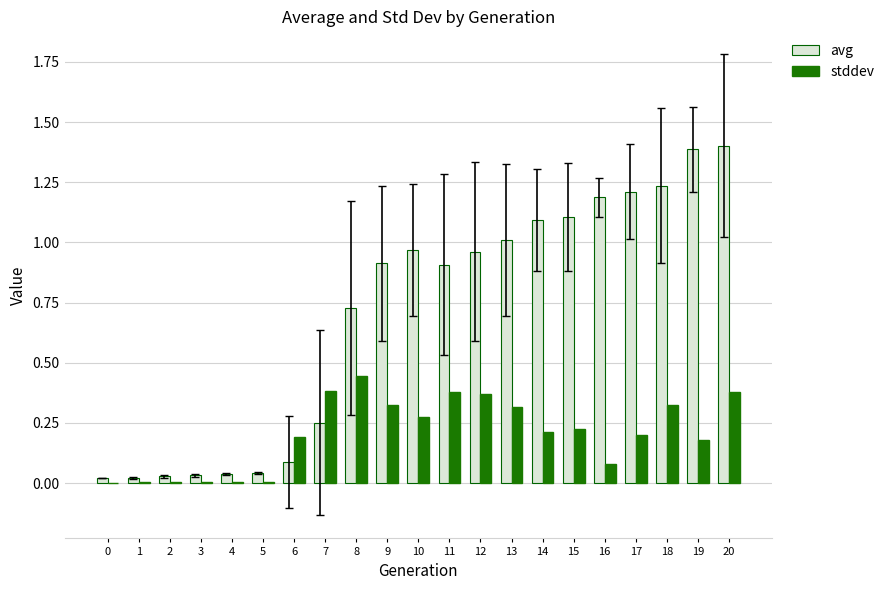

The value of avg at 0 is 0.0. True or false?

True